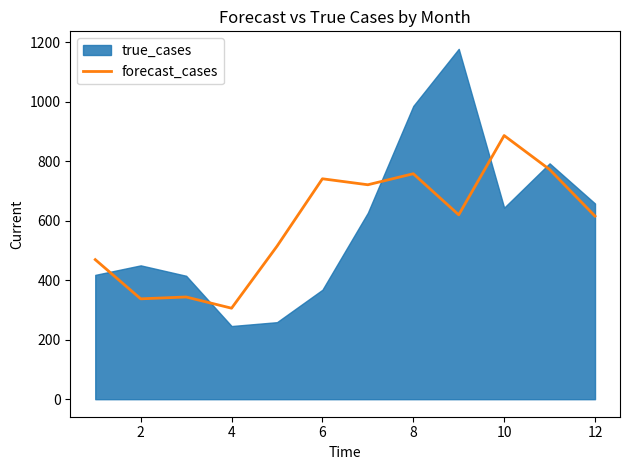

The value of forecast_cases at 10 is 886.5. True or false?

True